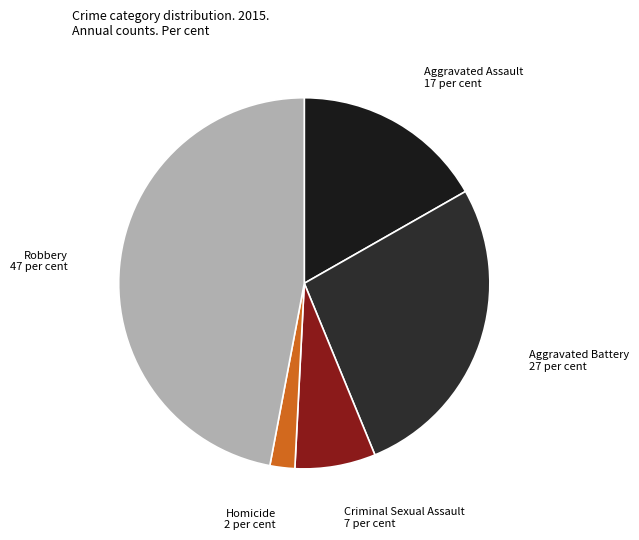

Rank the categories by value from lowest to highest.

Homicide, Criminal Sexual Assault, Aggravated Assault, Aggravated Battery, Robbery